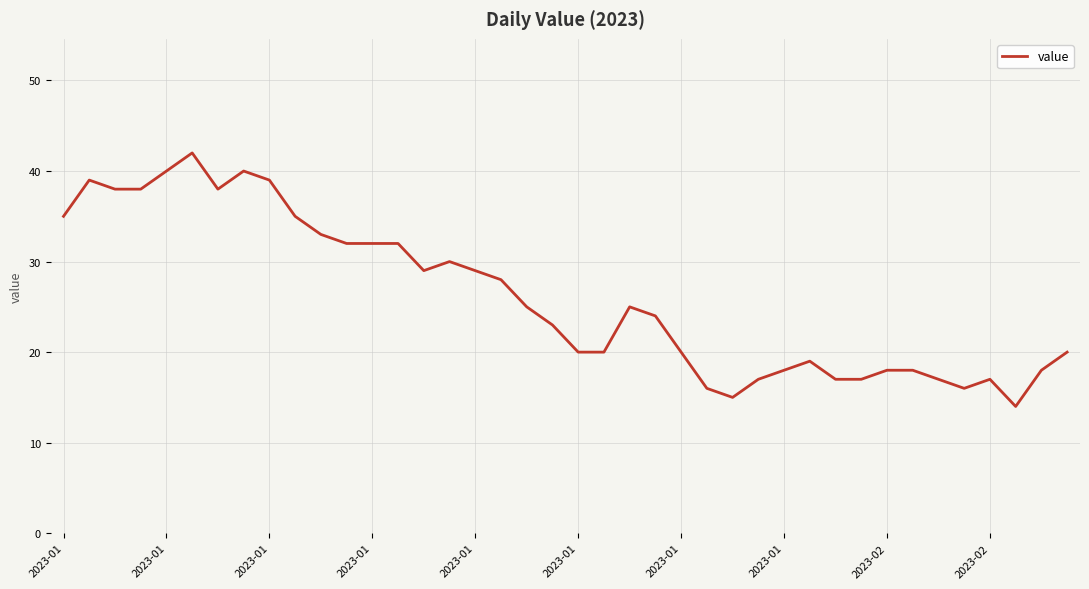

How many lines are shown in the chart?

1